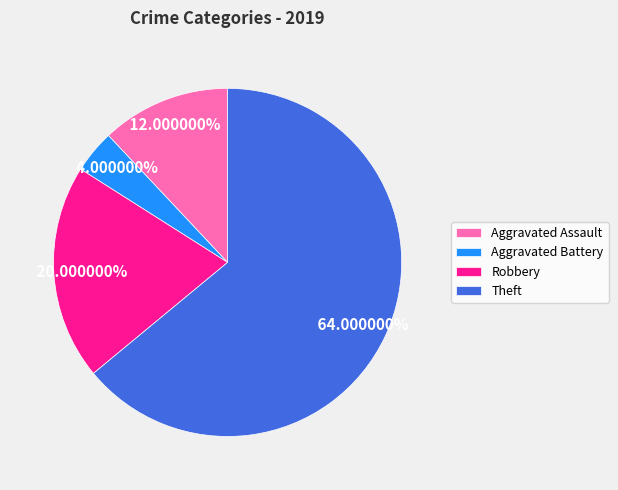

Which has a higher value, Aggravated Assault or Theft?

Theft